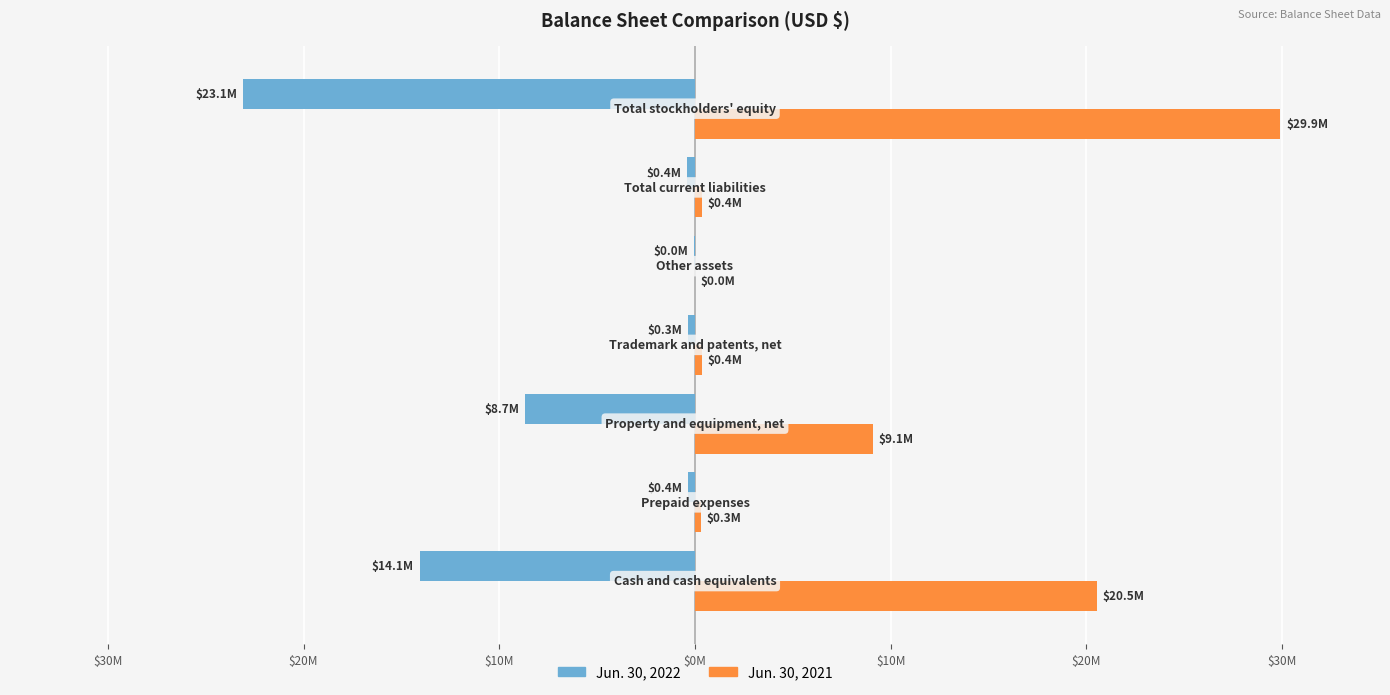

What are all the series names shown in the legend?

Jun. 30, 2022, Jun. 30, 2021